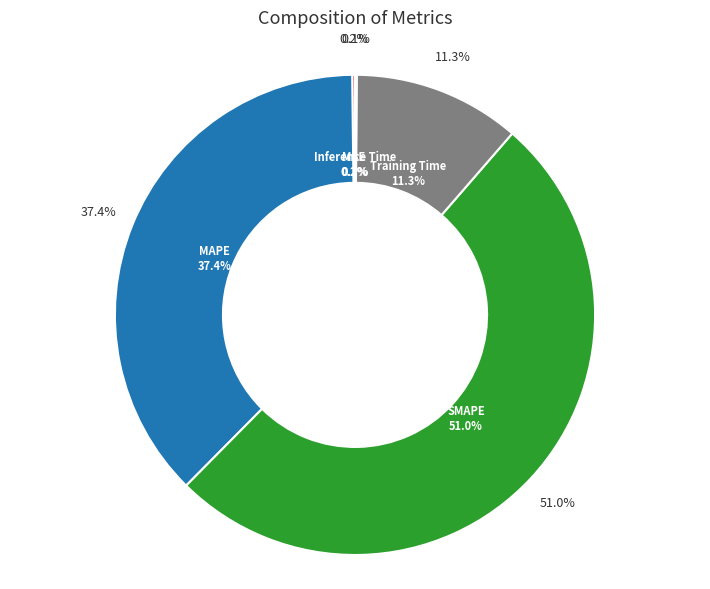

Is Training Time the majority of the pie?

No